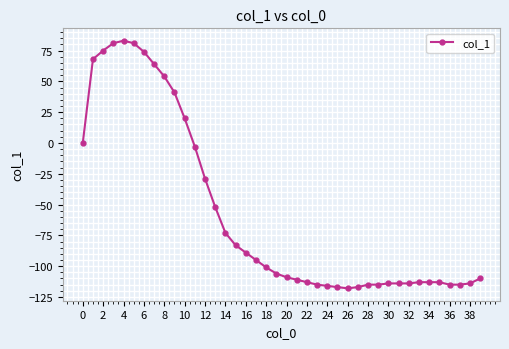

What is the greatest value displayed?

83